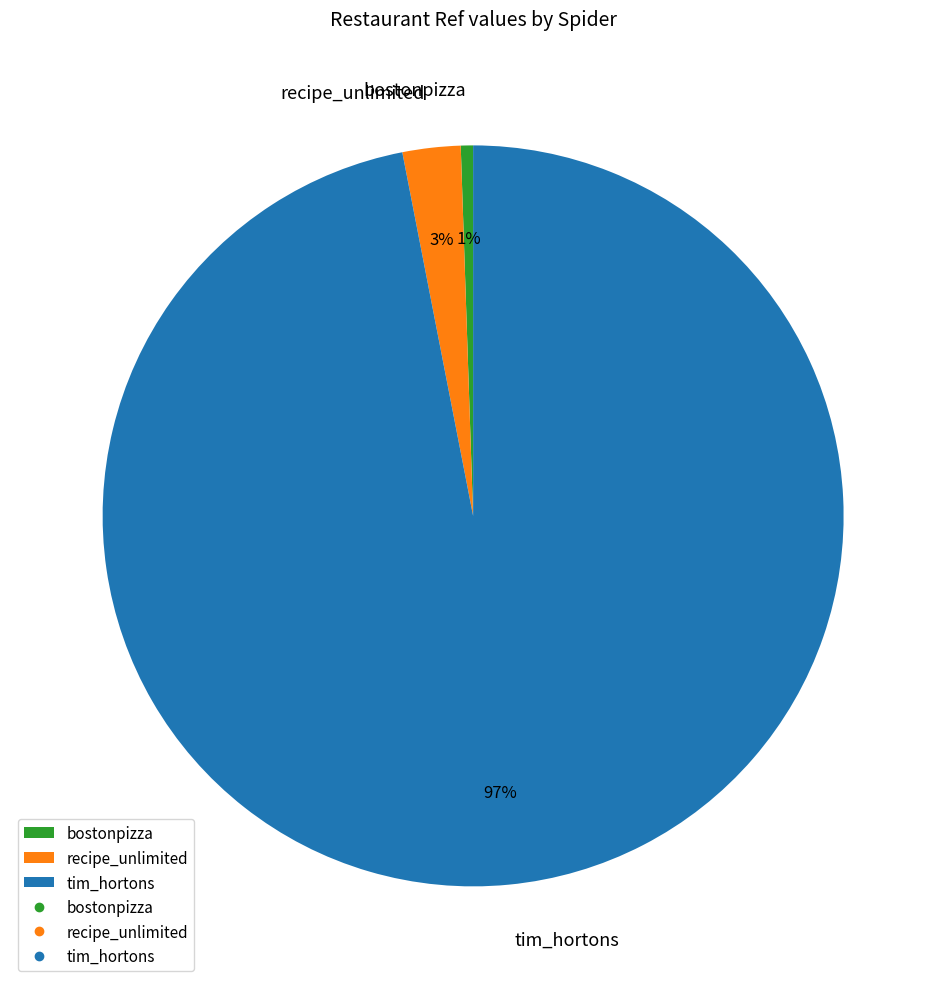

Count the number of slices in the pie.

3